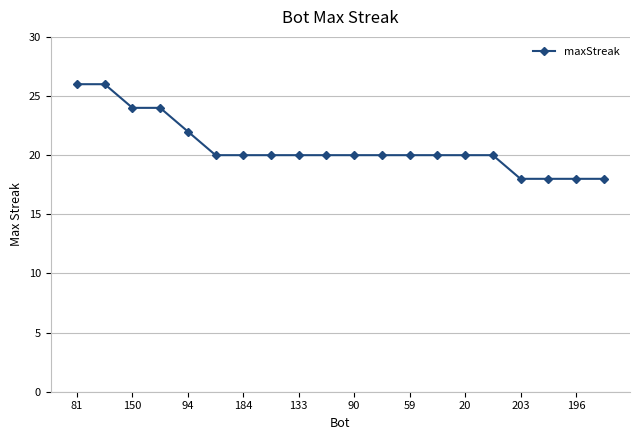

What is the sum of all values?

414